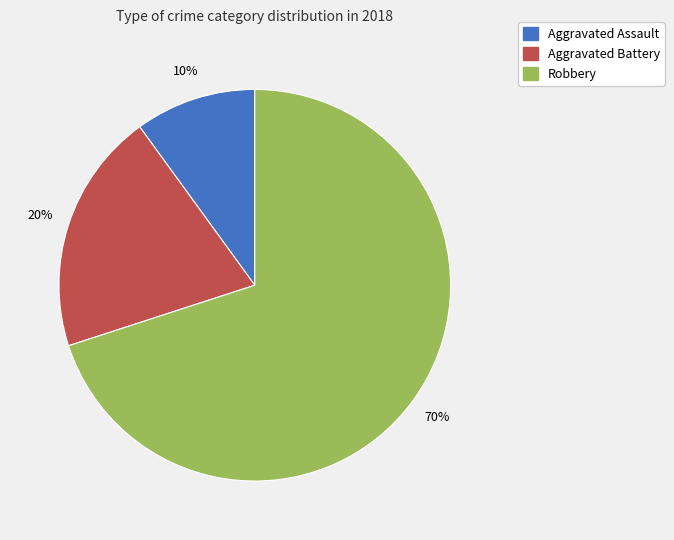

What is the ratio of the value at Robbery to the value at Aggravated Assault?

7.0